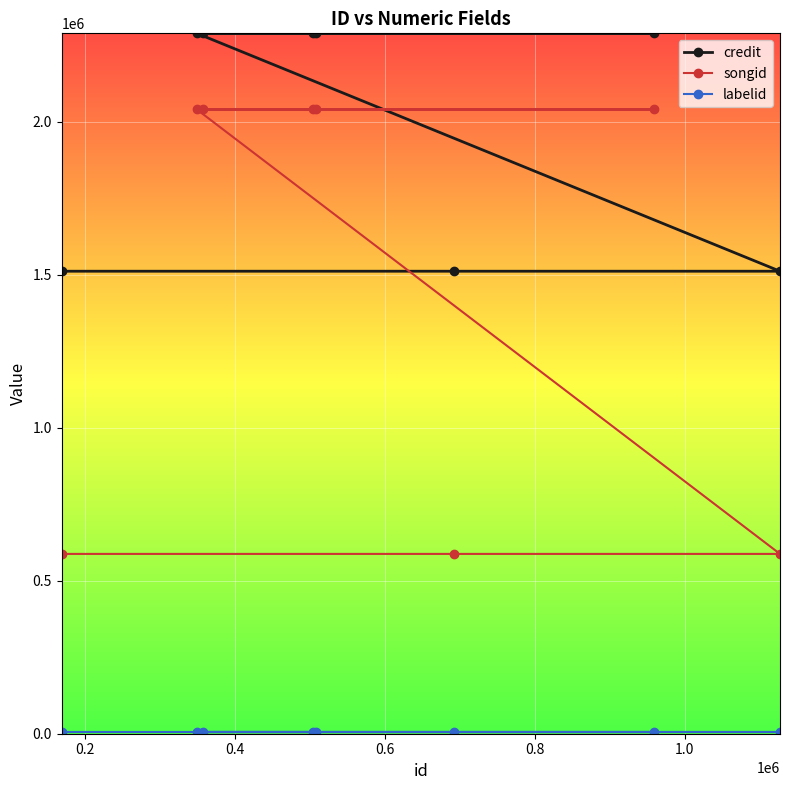

What is the value of the songid point at the 5th from the left?

2040069